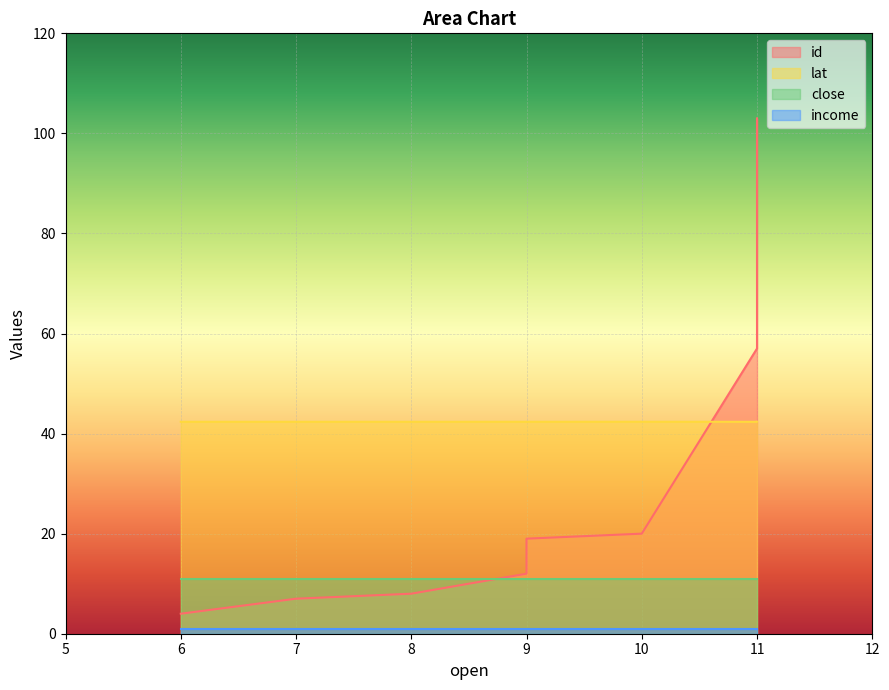

What is the value of the close point at the 1st from the left?

11.0